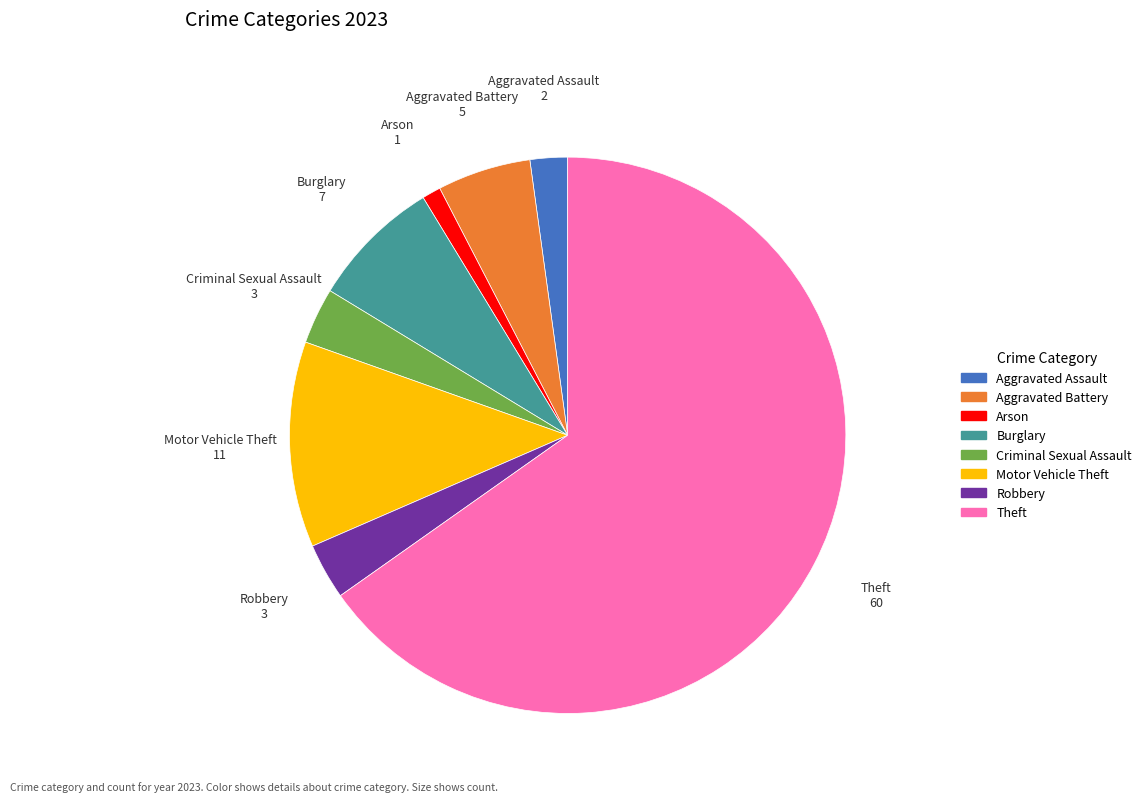

Approximately how many times larger is the value at Theft compared to Criminal Sexual Assault?

20.0